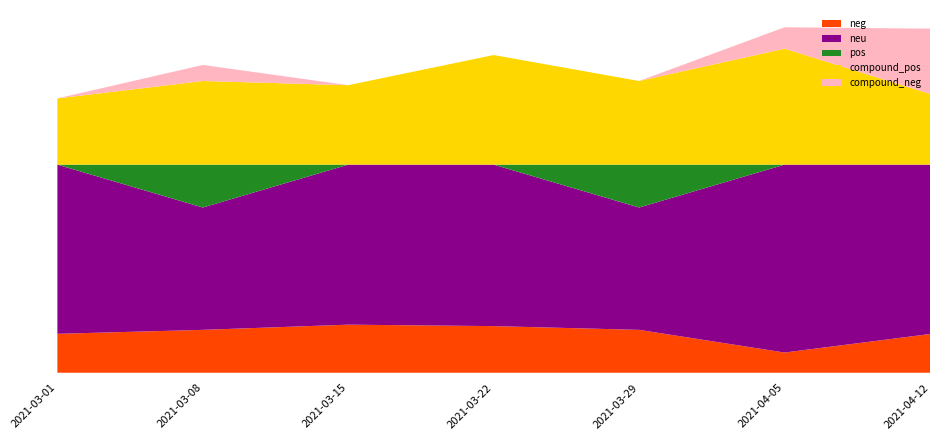

Reading left to right, list all the values displayed in this chart.

neg: 2021-03-01=0.2	2021-03-08=0.2	2021-03-15=0.2	2021-03-22=0.2	2021-03-29=0.2	2021-04-05=0.1	2021-04-12=0.2
neu: 2021-03-01=0.8	2021-03-08=0.6	2021-03-15=0.8	2021-03-22=0.8	2021-03-29=0.6	2021-04-05=0.9	2021-04-12=0.8
pos: 2021-03-01=0.0	2021-03-08=0.2	2021-03-15=0.0	2021-03-22=0.0	2021-03-29=0.2	2021-04-05=0.0	2021-04-12=0.0
compound_pos: 2021-03-01=0.3	2021-03-08=0.4	2021-03-15=0.4	2021-03-22=0.5	2021-03-29=0.4	2021-04-05=0.6	2021-04-12=0.3
compound_neg: 2021-03-01=0.0	2021-03-08=0.1	2021-03-15=0.0	2021-03-22=0.0	2021-03-29=0.0	2021-04-05=0.1	2021-04-12=0.3